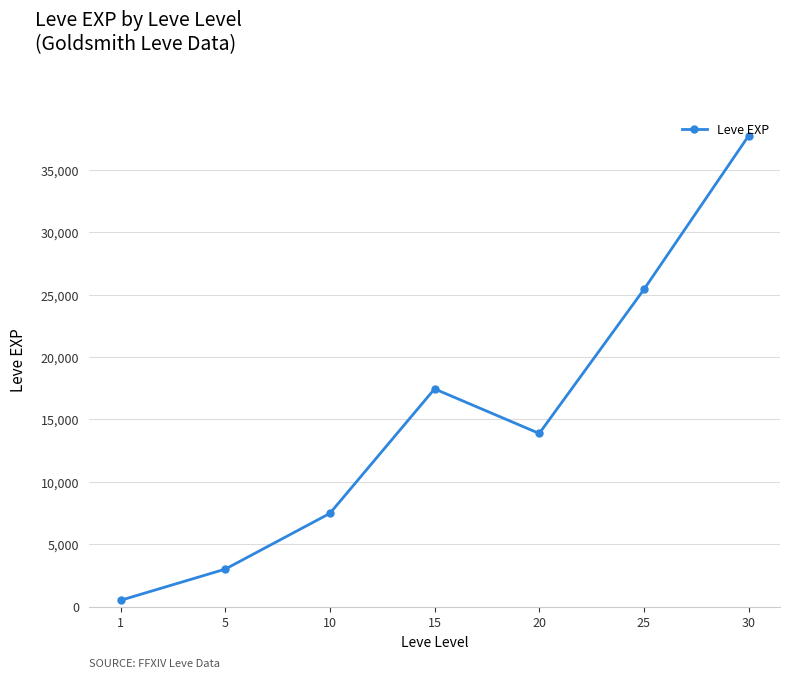

What is the value of the 7th point from the left?

37715.0